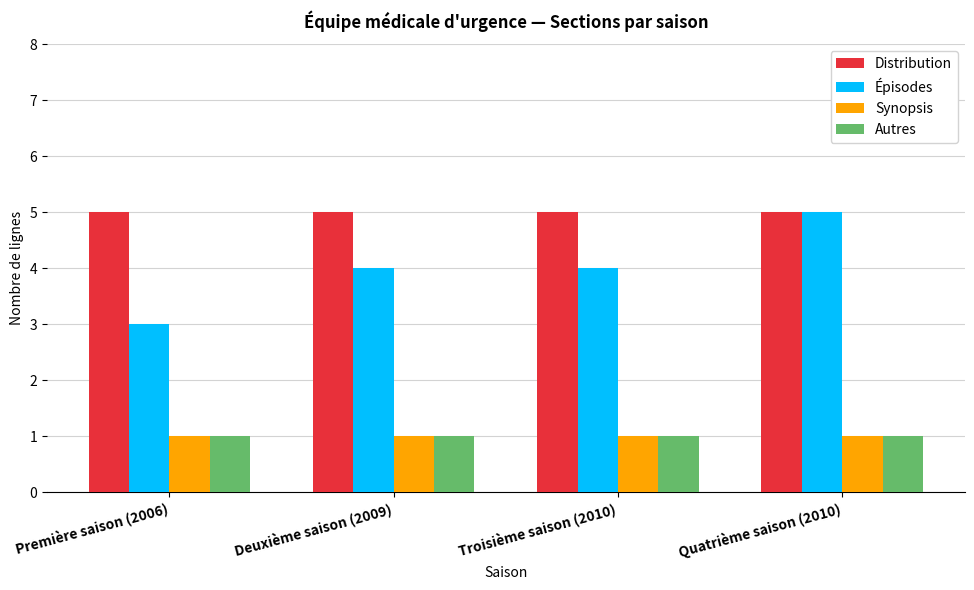

What is the difference between the maximum and second lowest values in the Épisodes series?

1